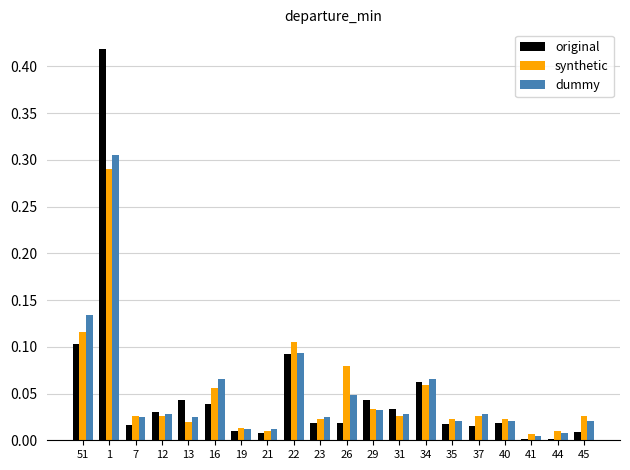

Are the bars grouped side by side (vs. stacked)?

Yes